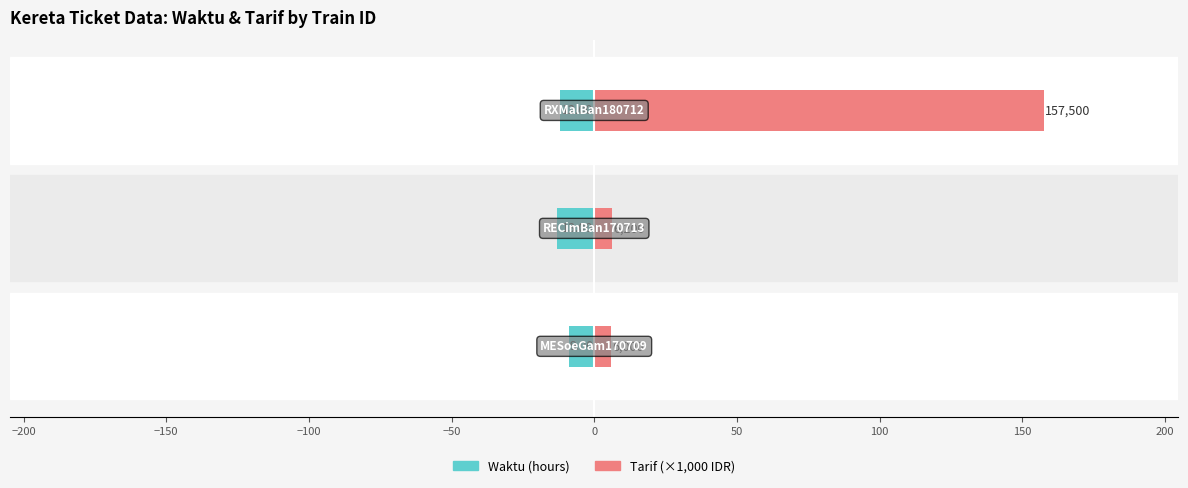

What is the difference between the maximum and minimum values in the Tarif (×1,000 IDR) series?

151.5